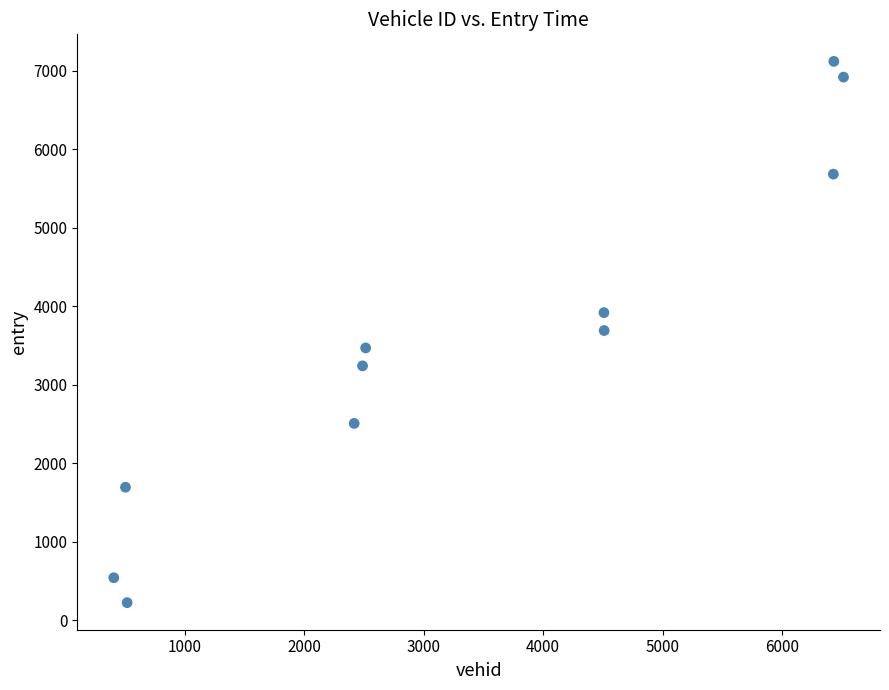

What is the range of X values (max minus min)?

6110.0